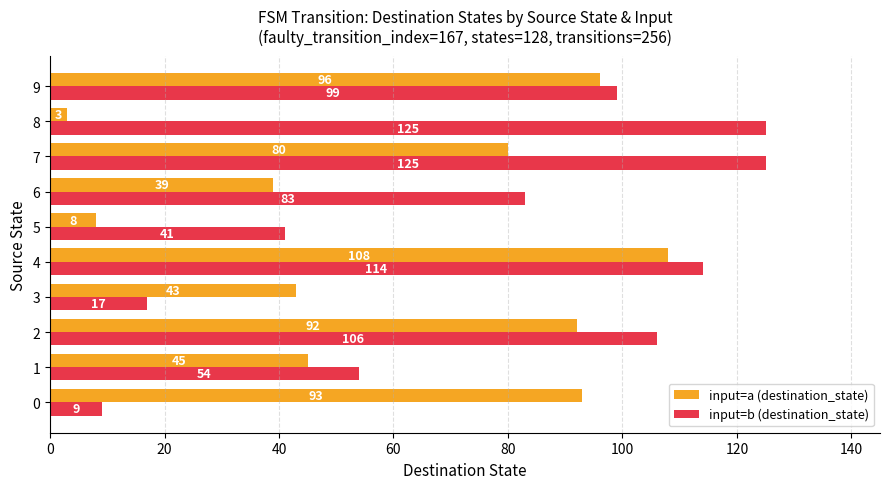

How many data points in input=a (destination_state) are less than 80?

5